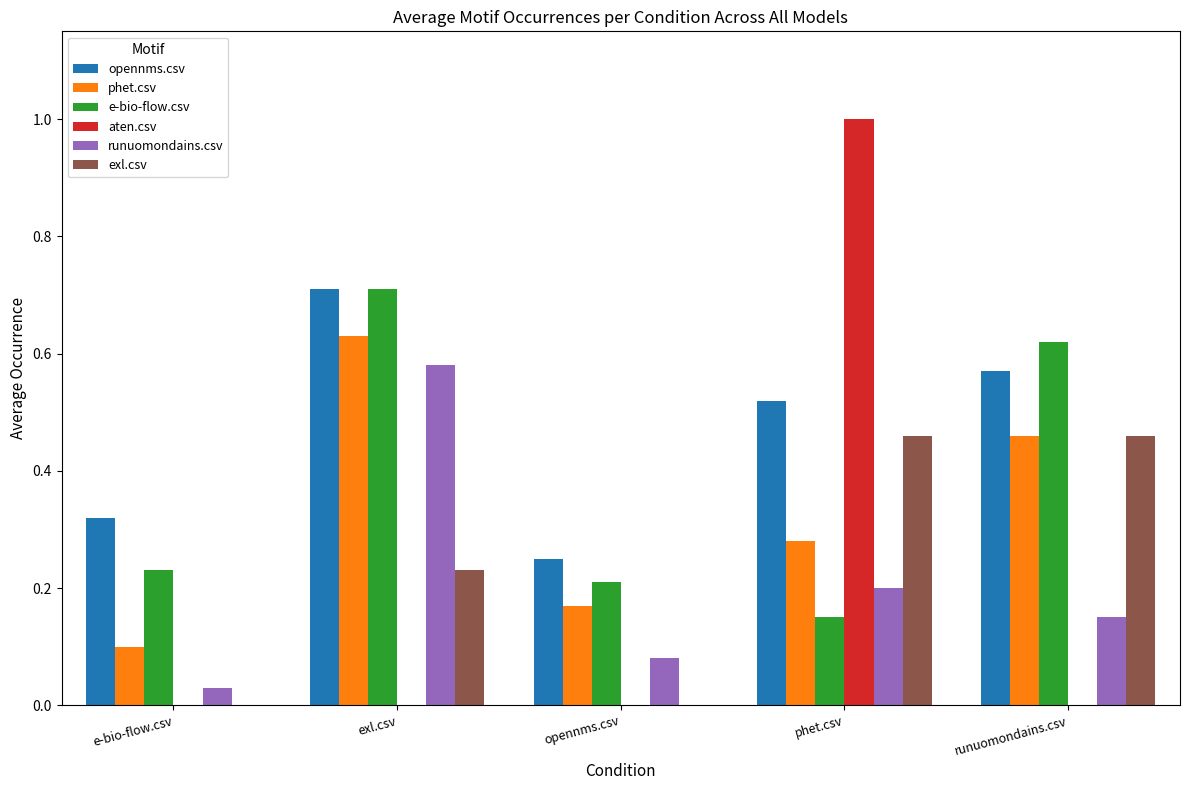

Count the number of data series in this chart.

6